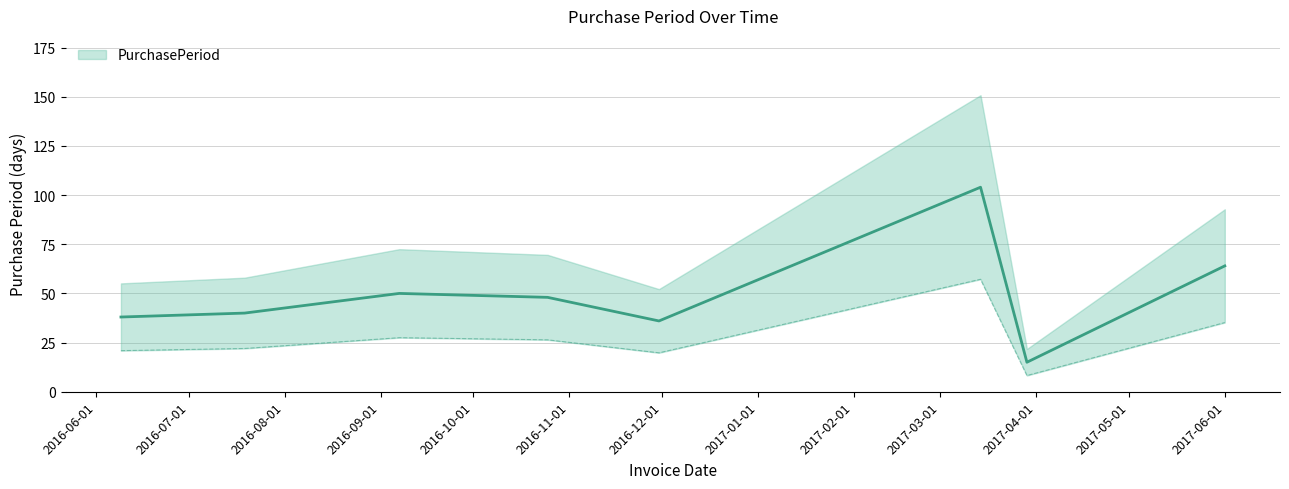

How many series are shown in this chart?

1